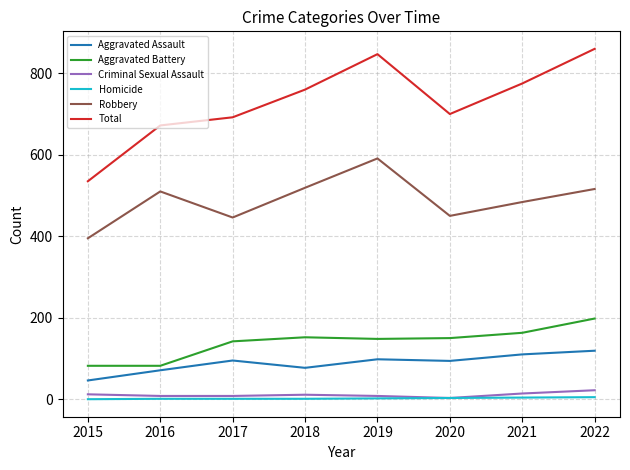

The value of Robbery at 2016 is 143. True or false?

False